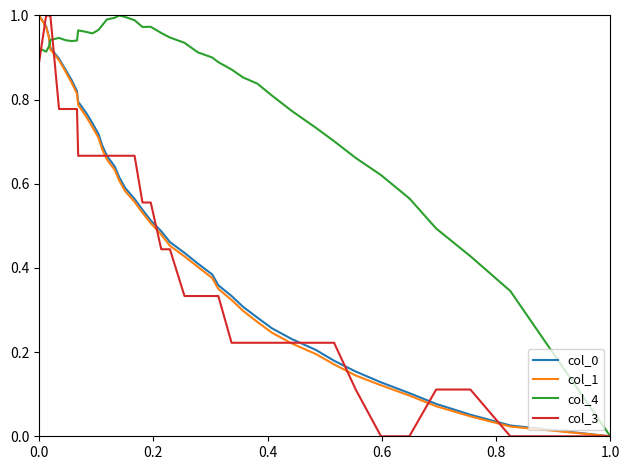

Is it true that col_3 equals 0.6 at 0.8?

False